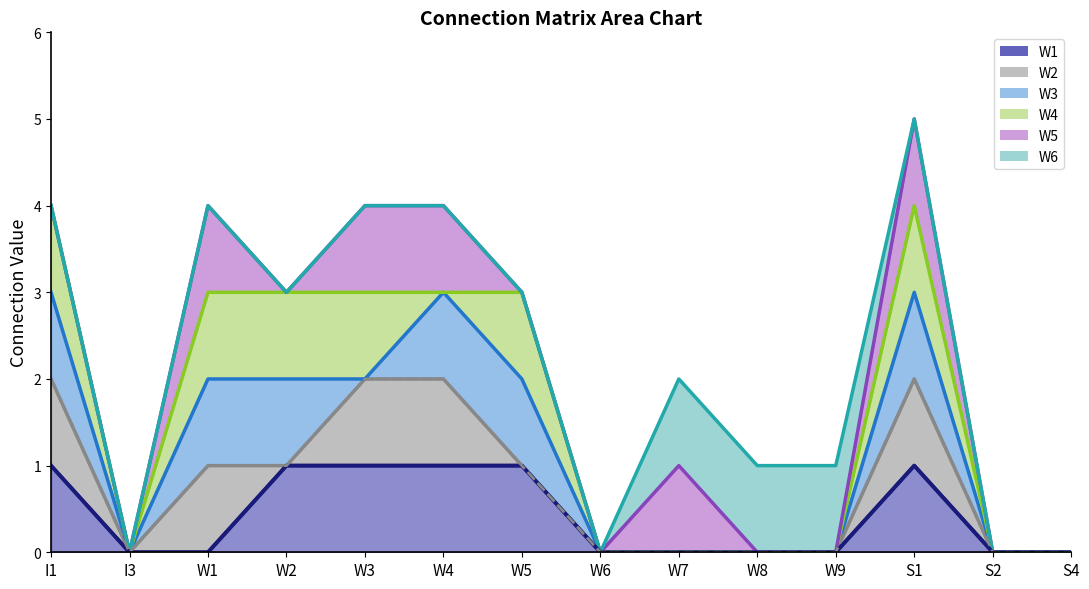

What is the difference between the second highest and minimum values in the W1 line series?

1